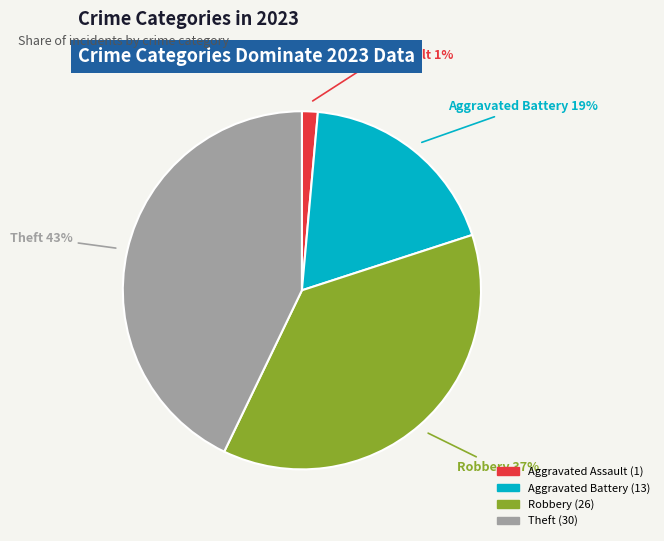

Is there any slice that represents more than half of the pie?

No